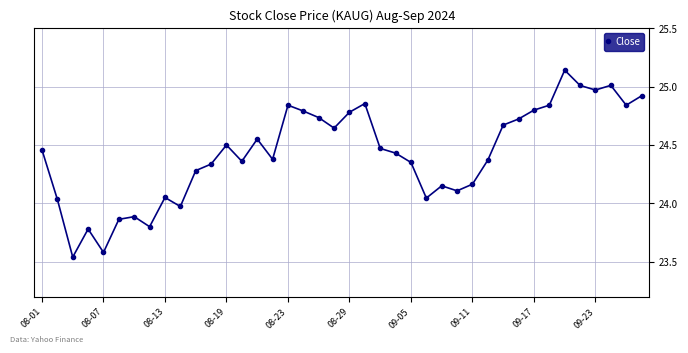

What is the sum of all values?

977.0